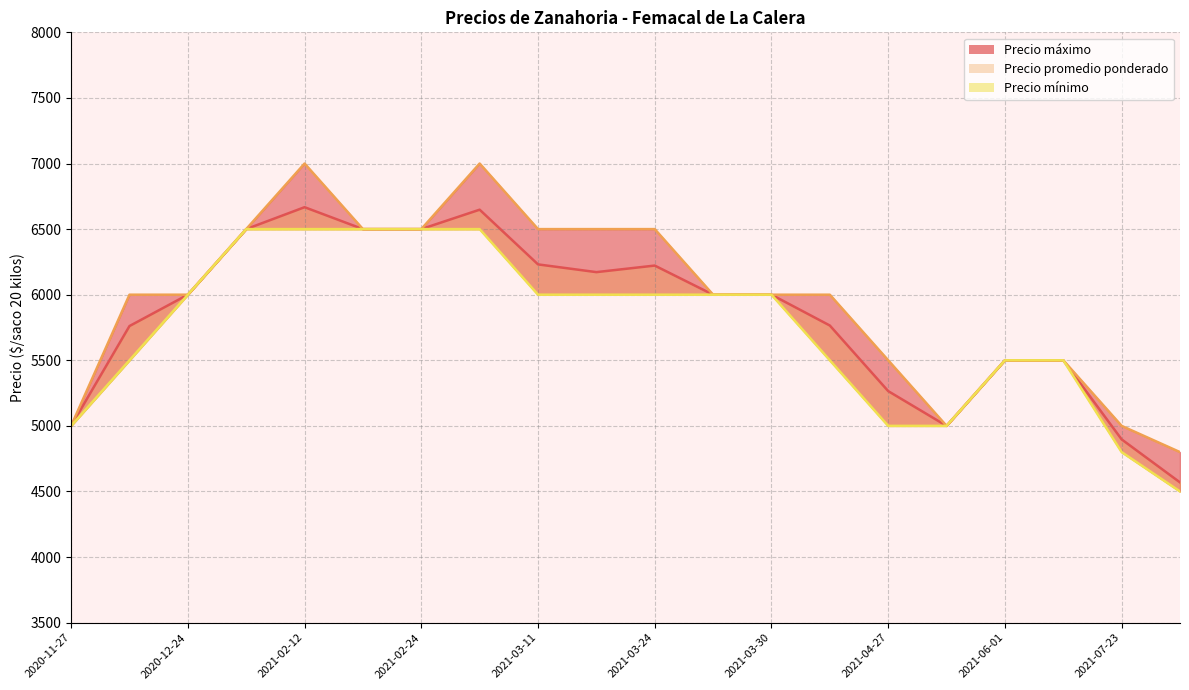

At which label does Precio máximo first exceed 6000?

2021-02-12